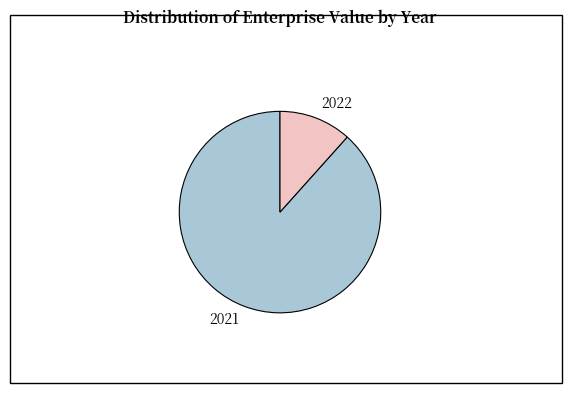

Combined, do 2022 and 2021 account for over 50%?

Yes